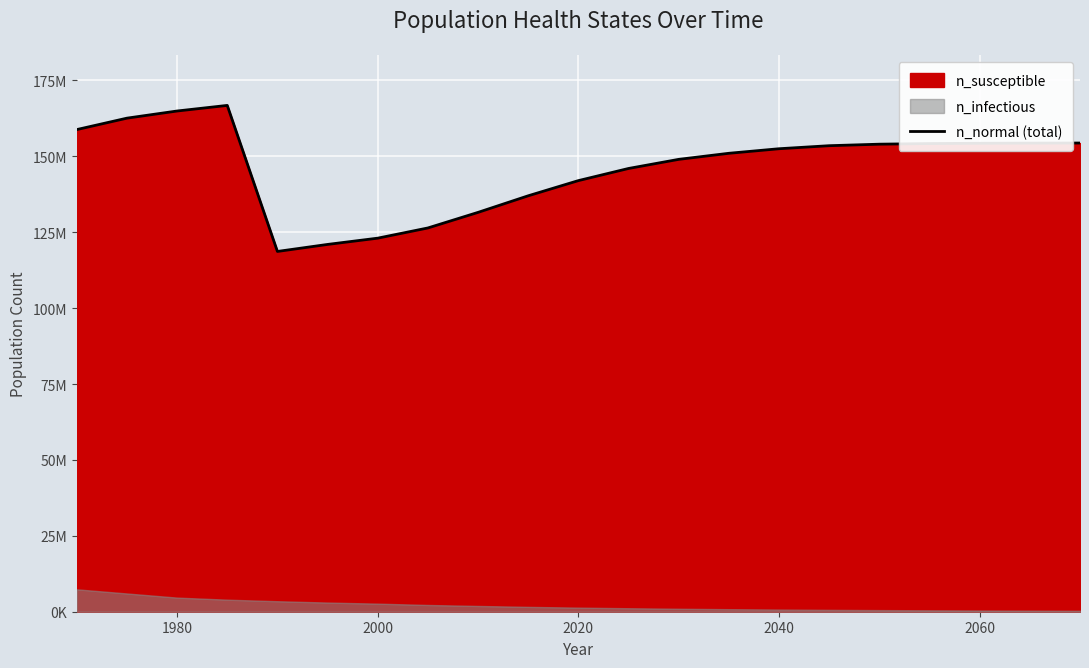

What is the value of the 21st point from the left?

154380000